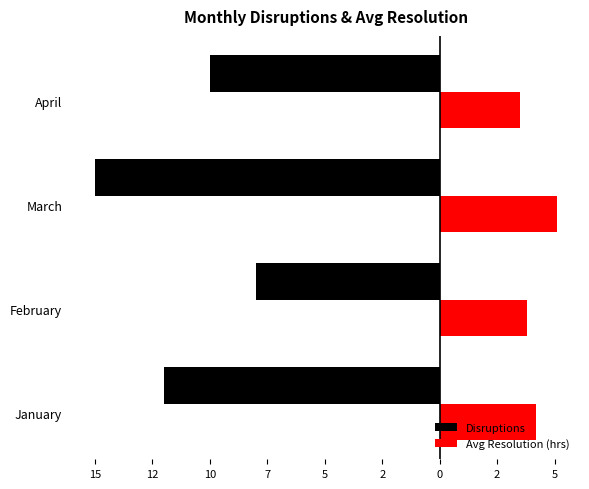

Reading right to left, transcribe all the data shown in this chart.

Disruptions: 10=-10.0	12=-15.0	15=-8.0	17=-12.0
Avg Resolution (hrs): 10=3.5	12=5.1	15=3.8	17=4.2